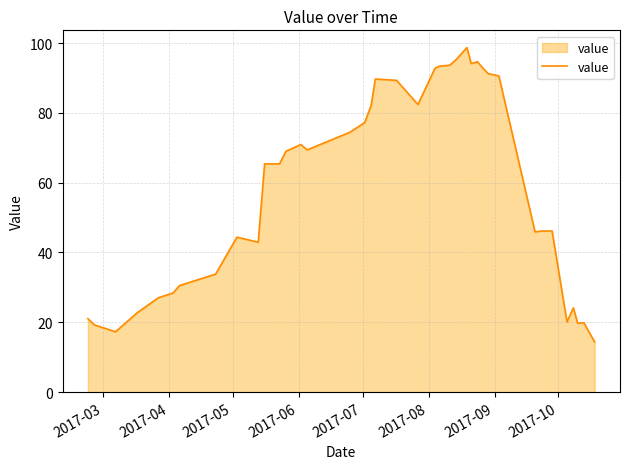

What is the greatest value displayed?

98.7